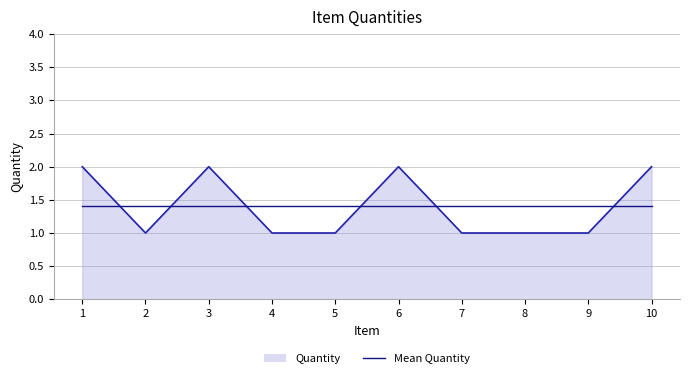

What is the minimum value for Quantity?

1.0